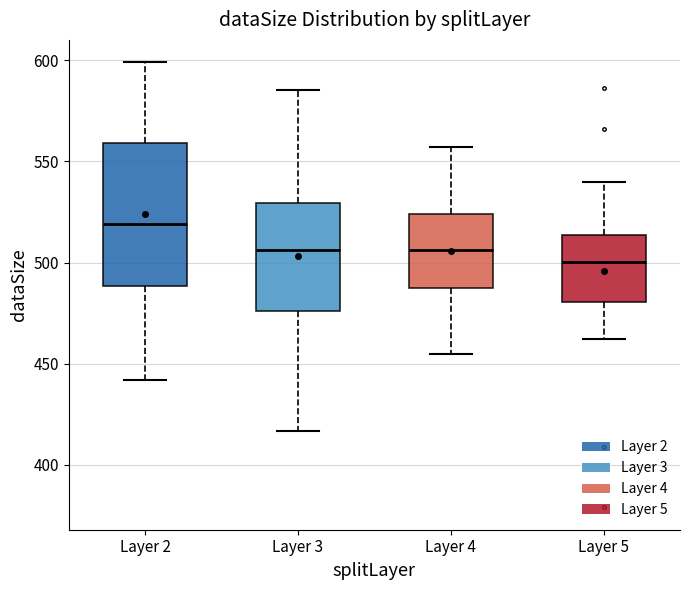

Comparing the boxes themselves (not the whiskers), which one is the tallest?

Layer 2